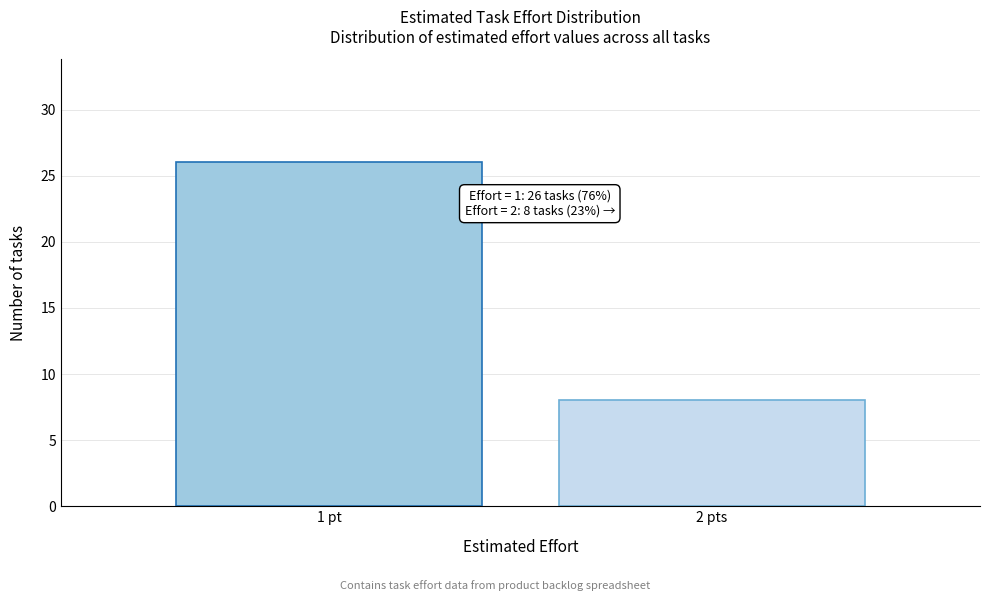

Reading right to left, what are all the values shown in this chart?

2 pts=8	1 pt=26